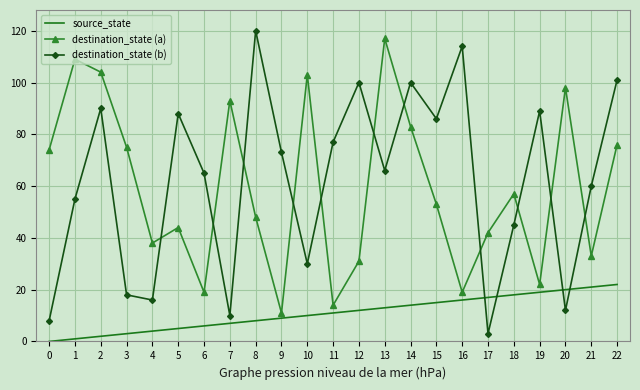

Rank the series at 17 from highest to lowest value.

destination_state (a), source_state, destination_state (b)